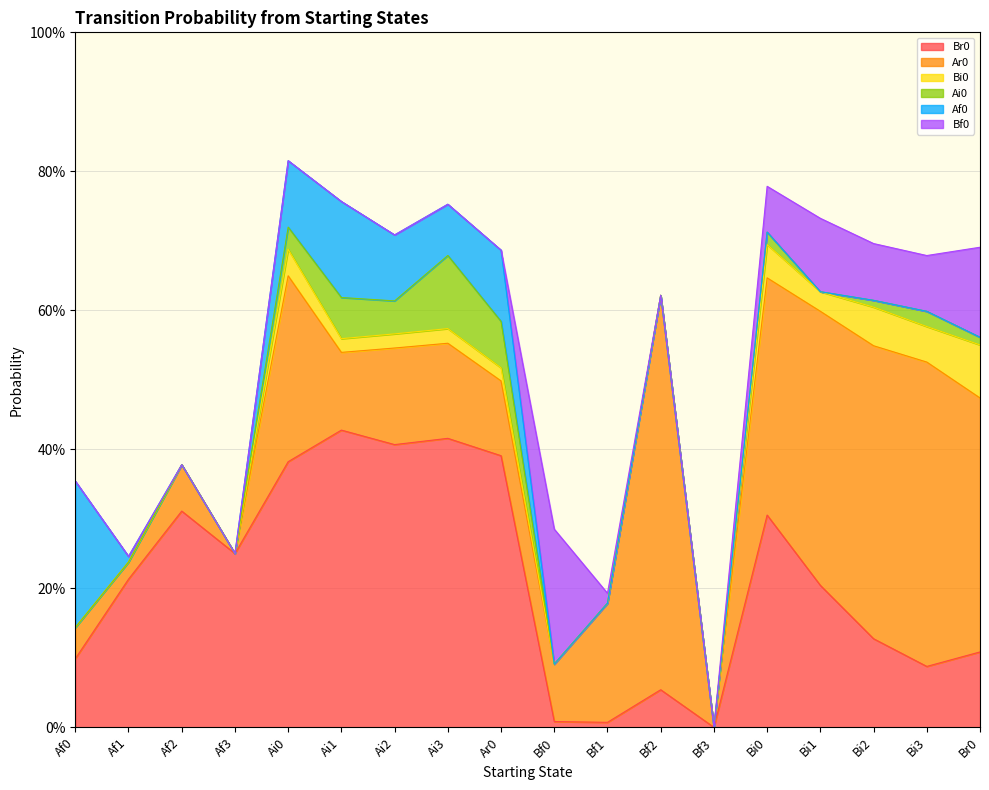

How many intersections are there between Af0 and Ar0?

3